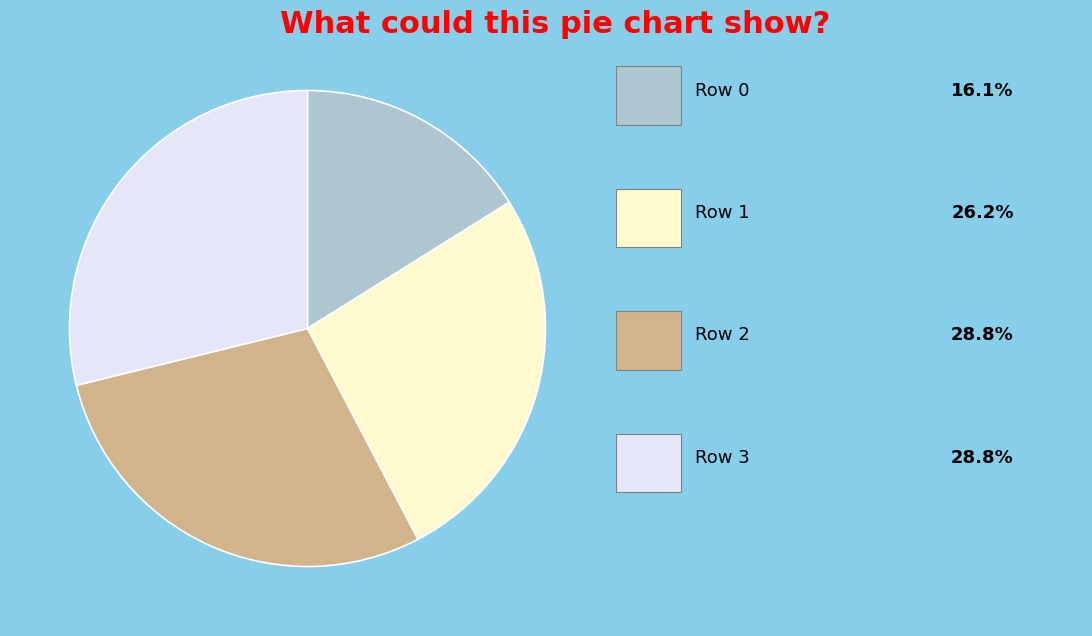

Is there any slice that represents more than half of the pie?

No